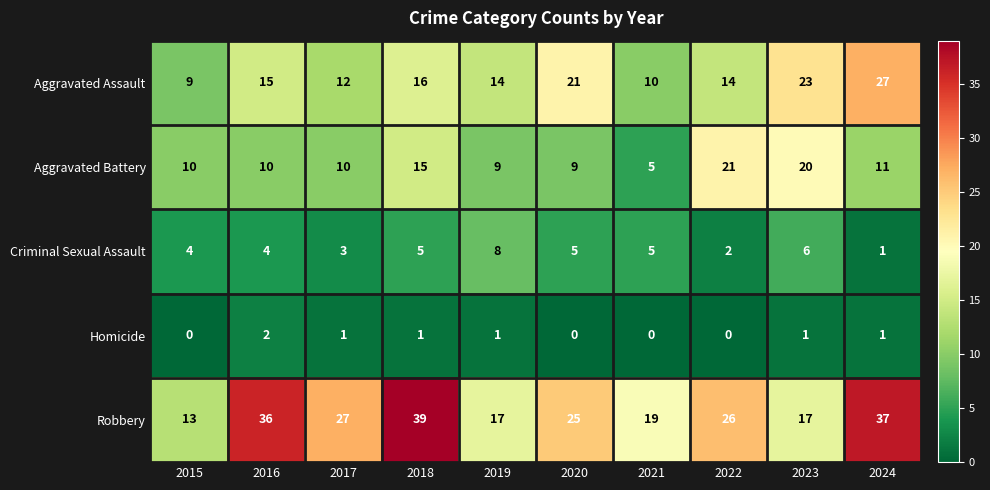

Between 2019 and 2022, which series saw the biggest shift?

Aggravated Battery